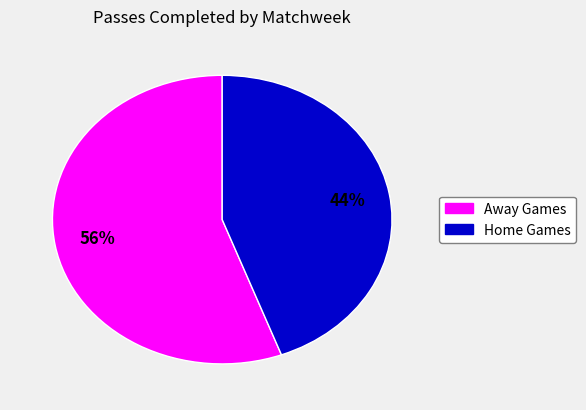

Does any single category account for the majority?

Yes